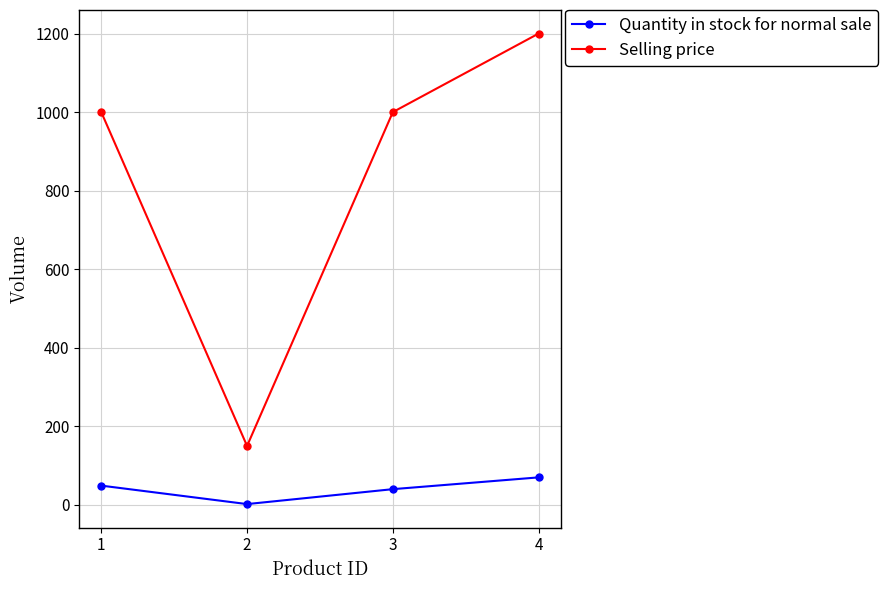

The value of Selling price at 2 is 150. True or false?

True